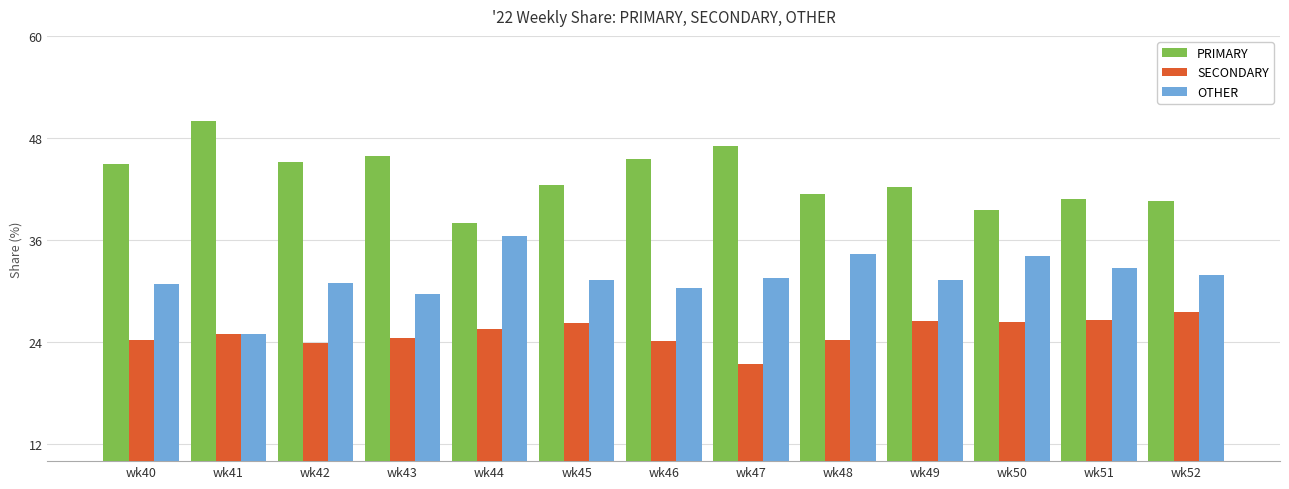

Are the bars grouped side by side (vs. stacked)?

Yes